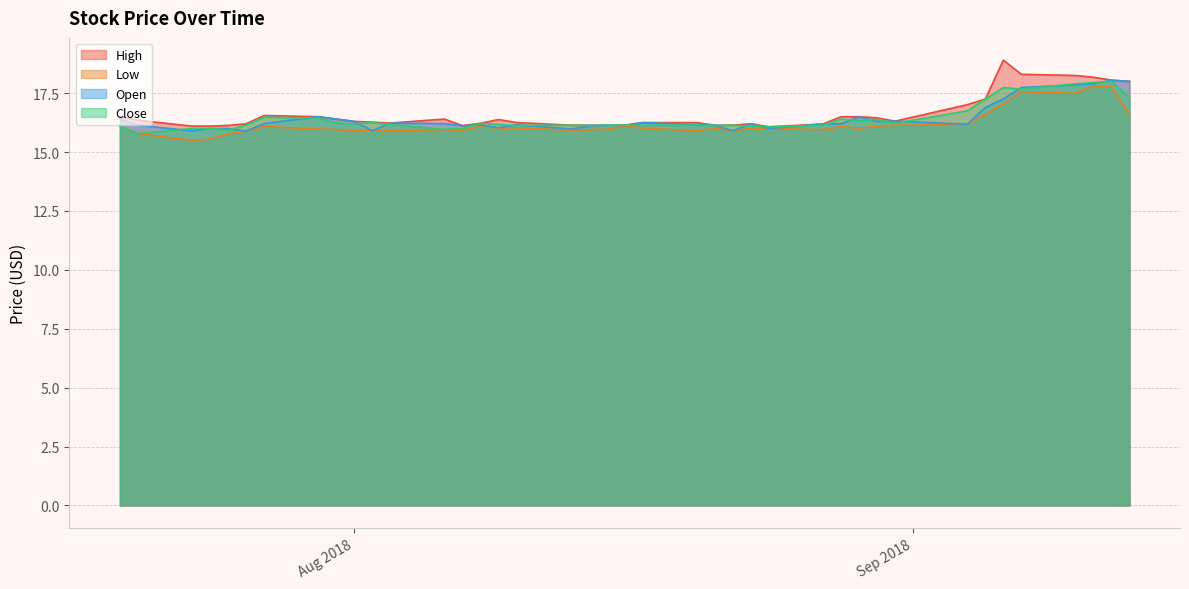

What is the value of the Low point at the 36th from the left?

17.6